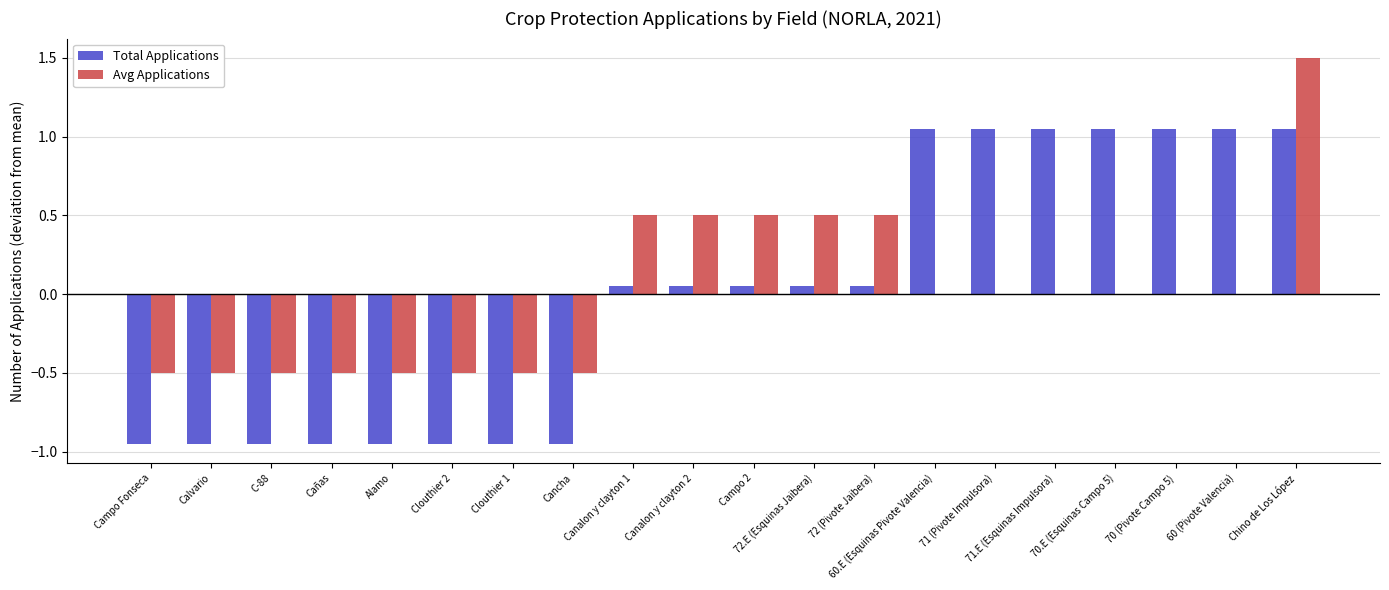

What is the maximum value shown in the chart?

1.5